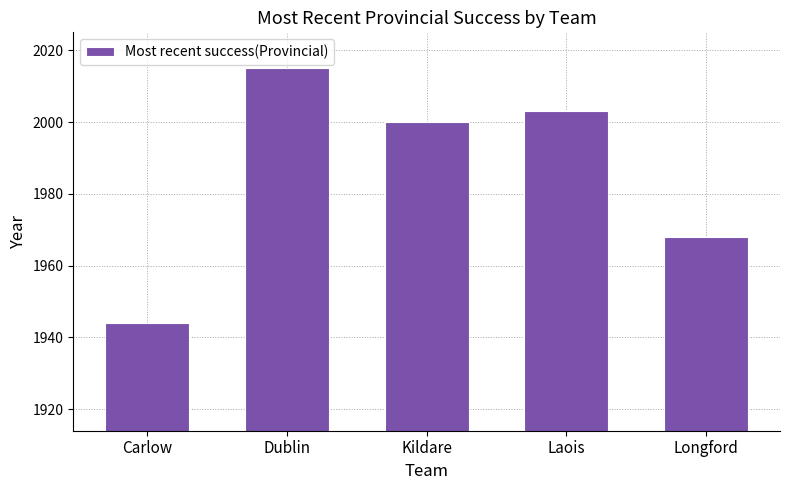

Does the chart contain stacked bars?

No